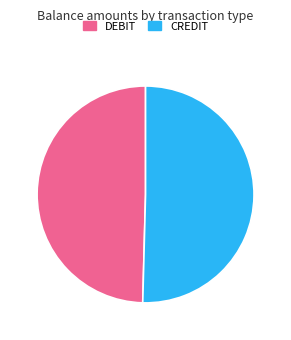

How many segments does this pie chart have?

2